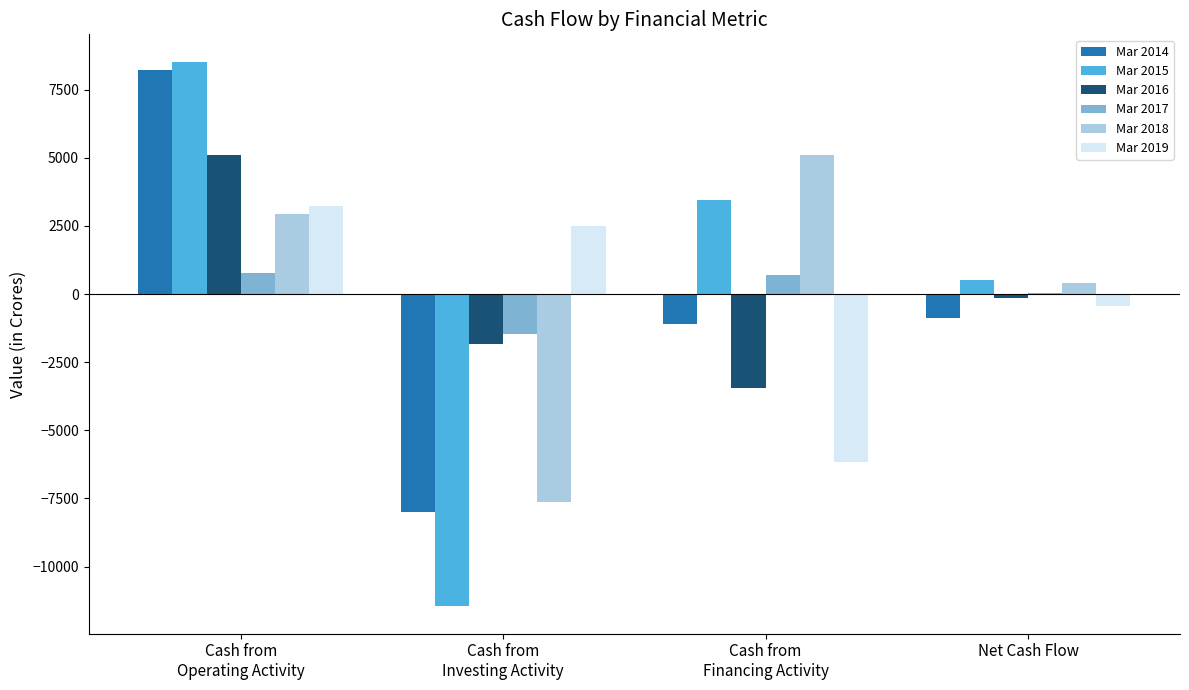

What is the greatest value displayed?

8532